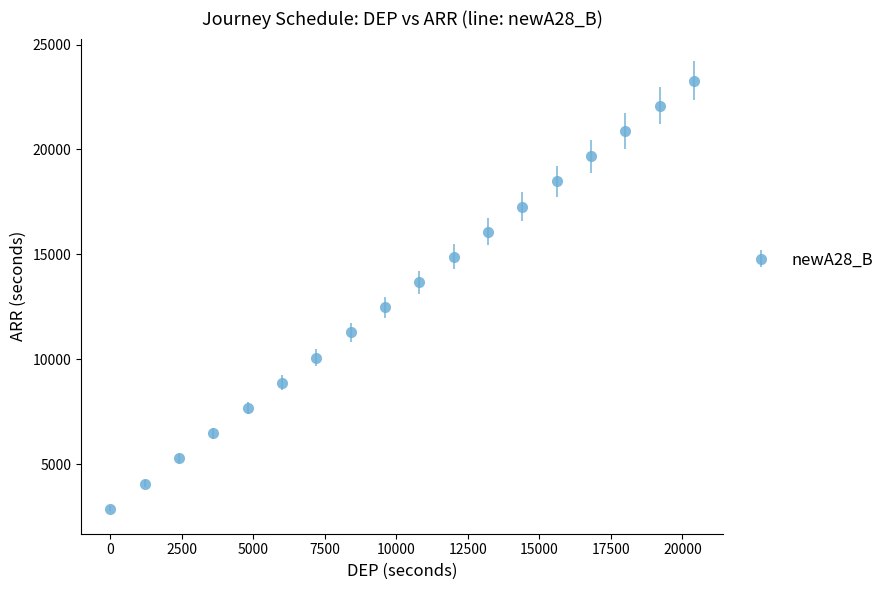

What is the minimum value shown in the chart?

2880